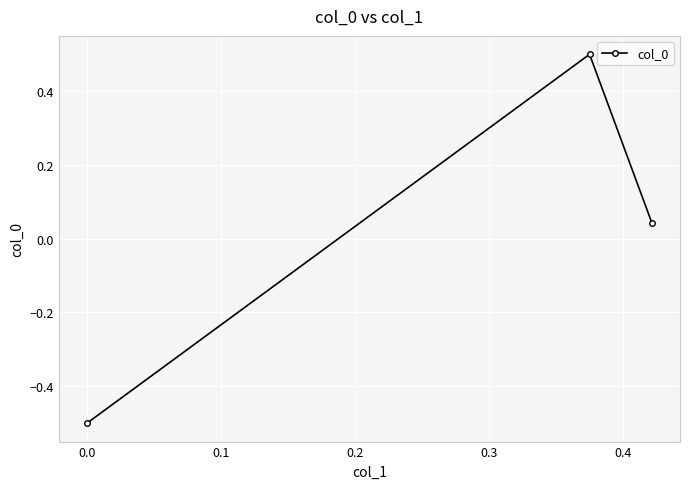

What is the value of the 2nd point from the left?

0.5